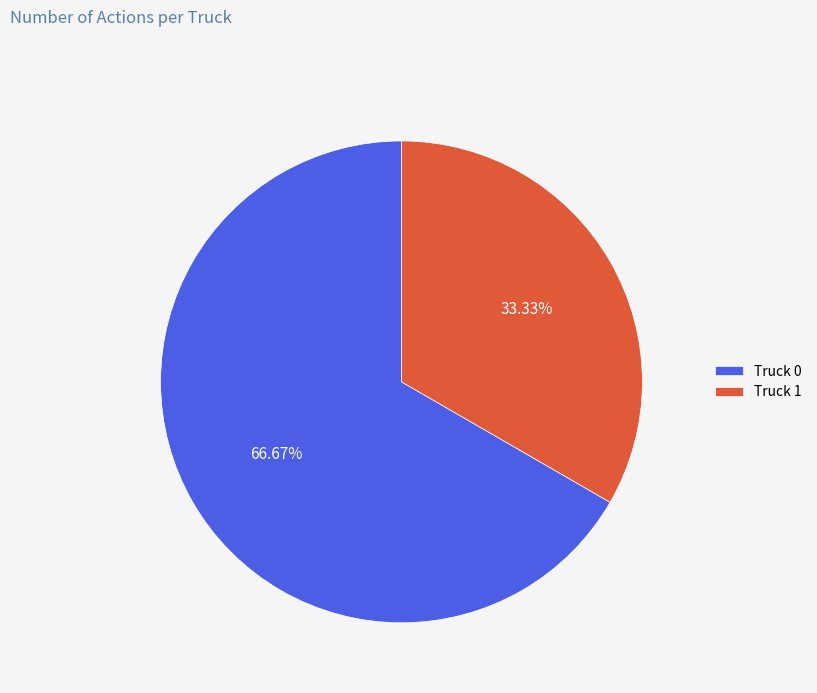

Which category has the biggest portion of the pie?

Truck 0